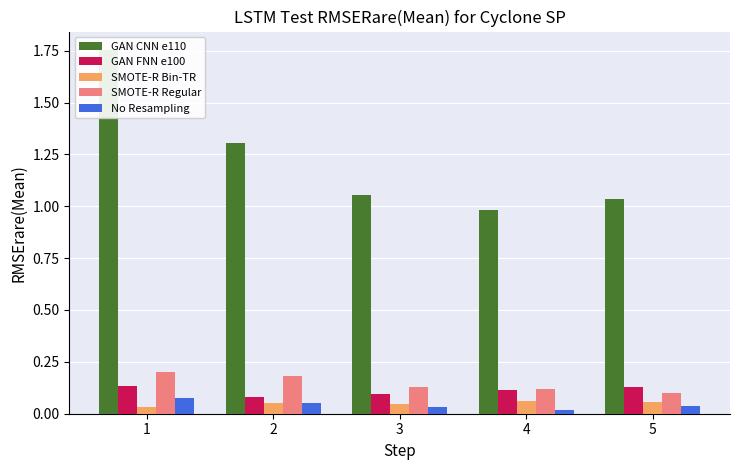

Reading left to right, list all the values displayed in this chart.

GAN CNN e110: 1=1.8	2=1.3	3=1.1	4=1.0	5=1.0
GAN FNN e100: 1=0.1	2=0.1	3=0.1	4=0.1	5=0.1
SMOTE-R Bin-TR: 1=0.0	2=0.1	3=0.0	4=0.1	5=0.1
SMOTE-R Regular: 1=0.2	2=0.2	3=0.1	4=0.1	5=0.1
No Resampling: 1=0.1	2=0.1	3=0.0	4=0.0	5=0.0